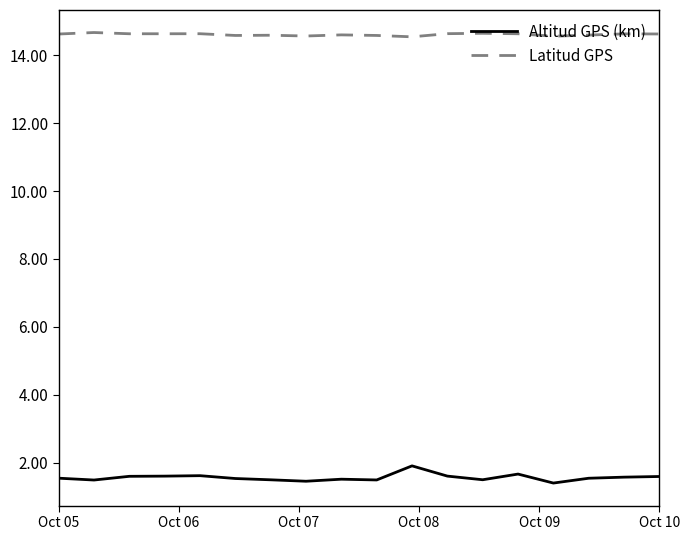

What is the minimum value shown in the chart?

1.4